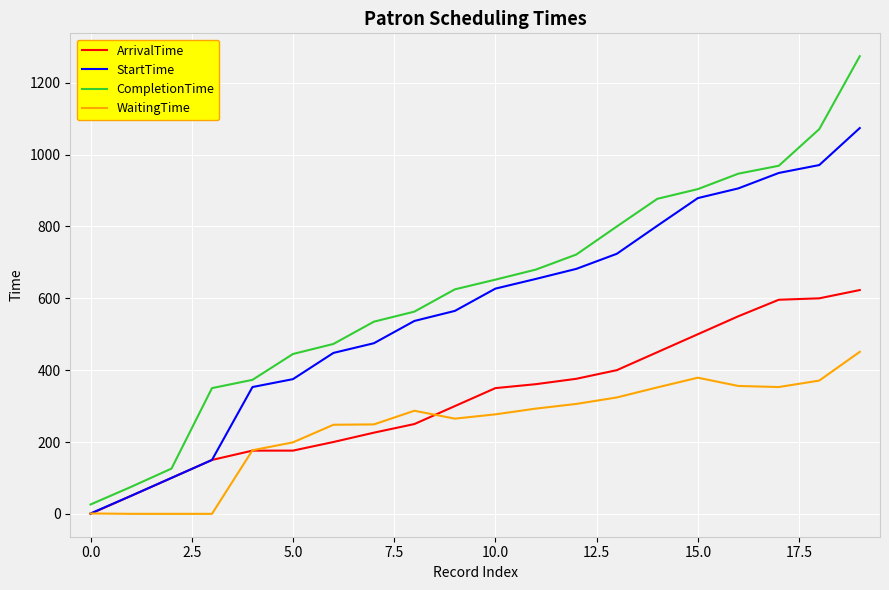

What are all the series names shown in the legend?

ArrivalTime, StartTime, CompletionTime, WaitingTime